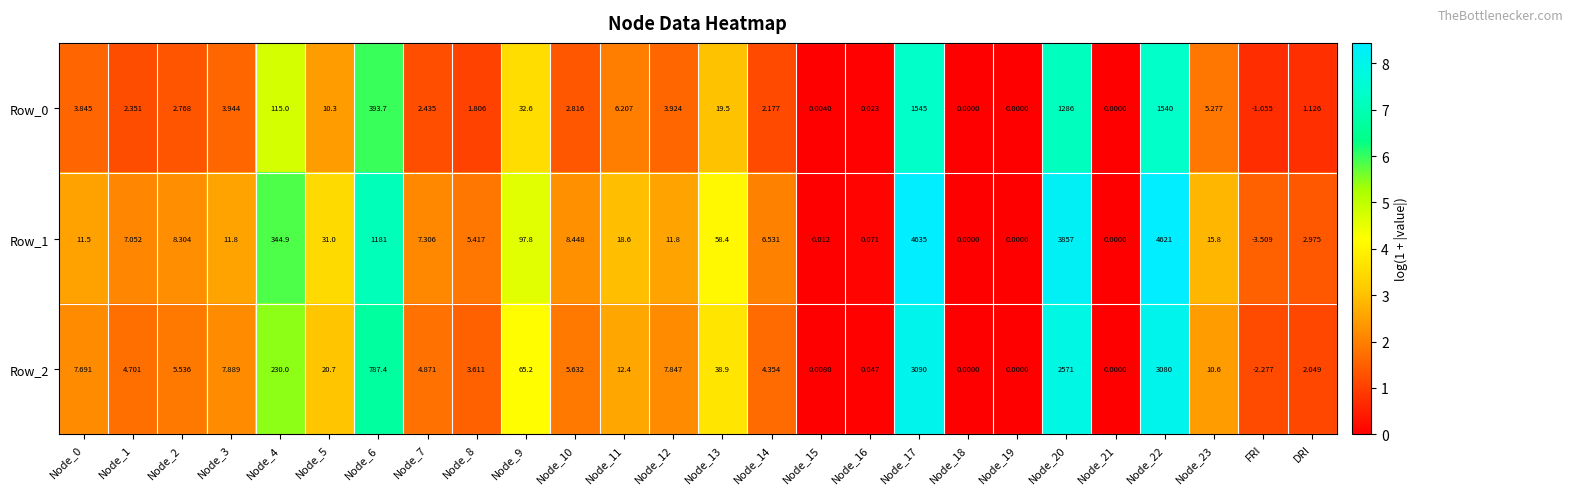

How many data points in Row_1 are above 11?

13